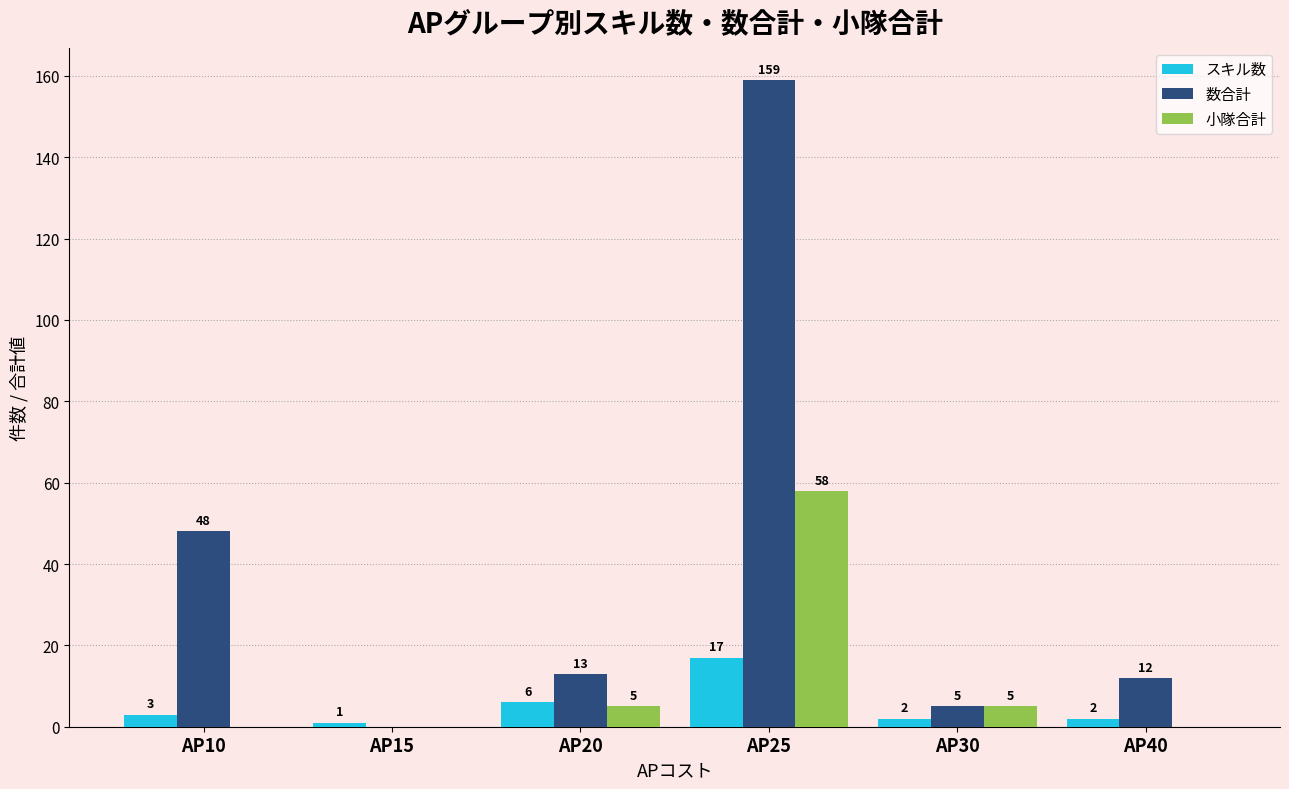

Count the number of categories in the chart.

6